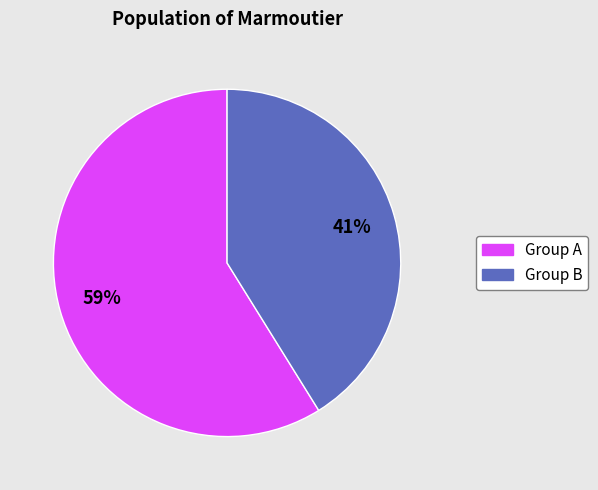

To the nearest percent, what is the difference between the largest and smallest slice percentages?

18%